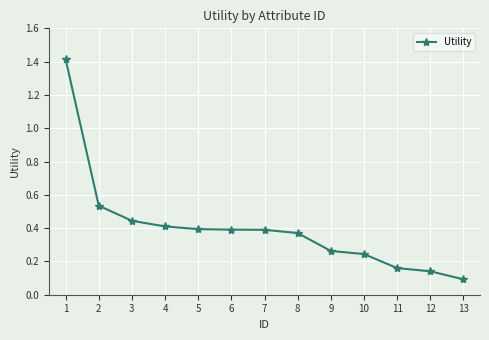

What is the maximum value shown in the chart?

1.4